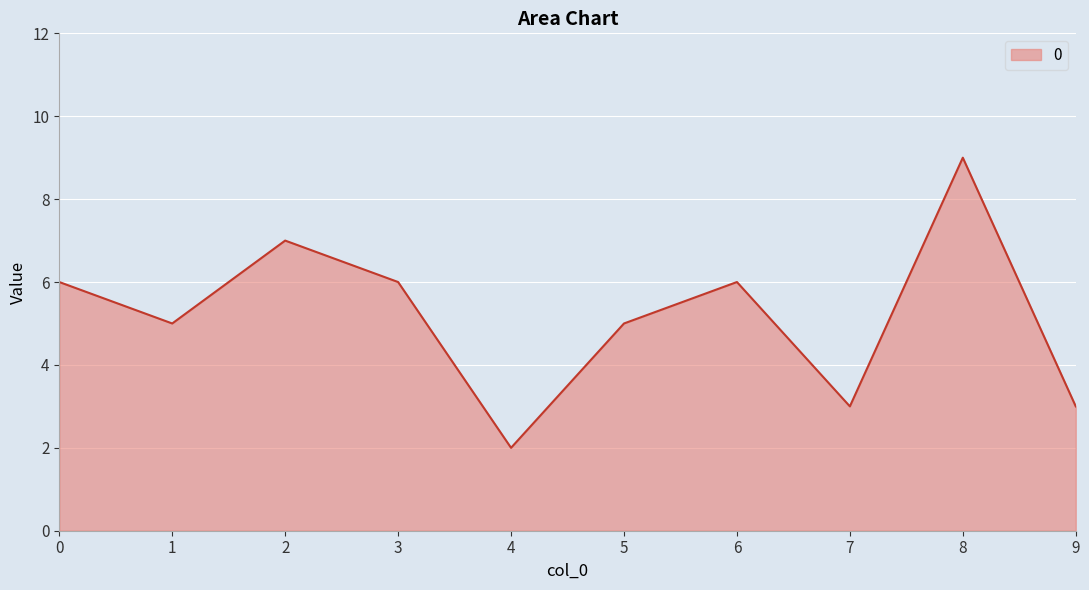

What is the minimum value shown in the chart?

2